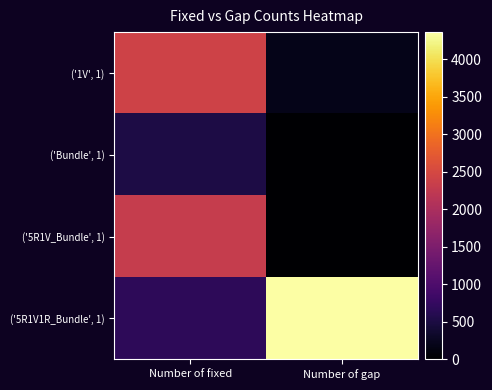

Which label corresponds to the smallest value in the chart?

Number of gap